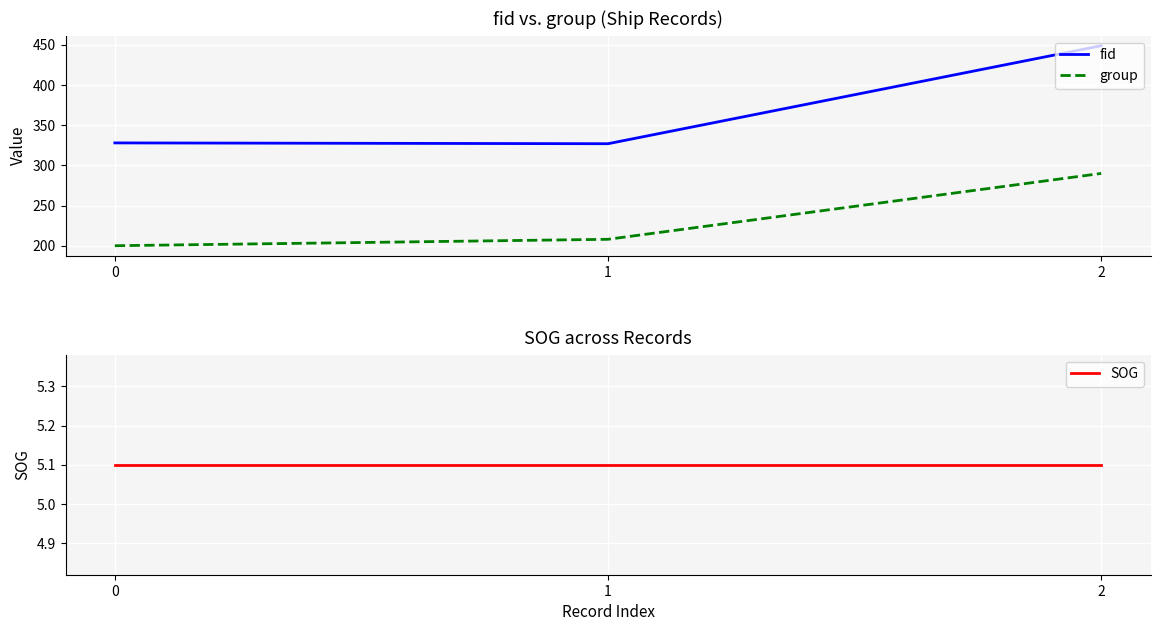

What is the value of the SOG point at the 3rd from the left?

5.1